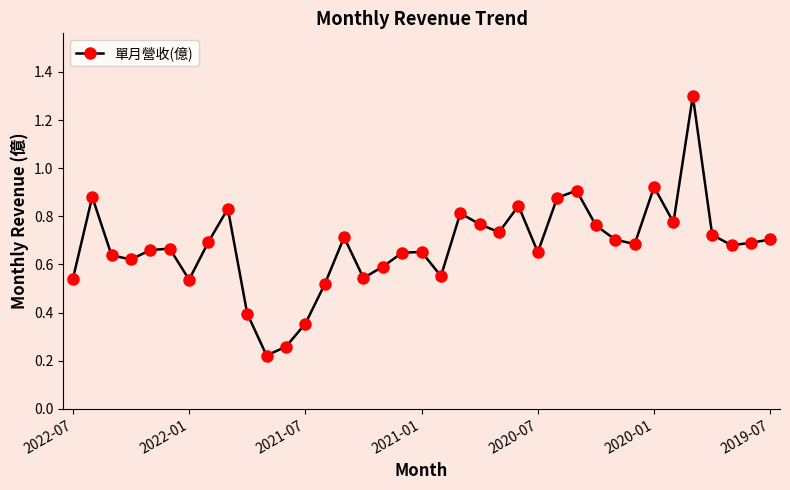

How many lines are shown in the chart?

1